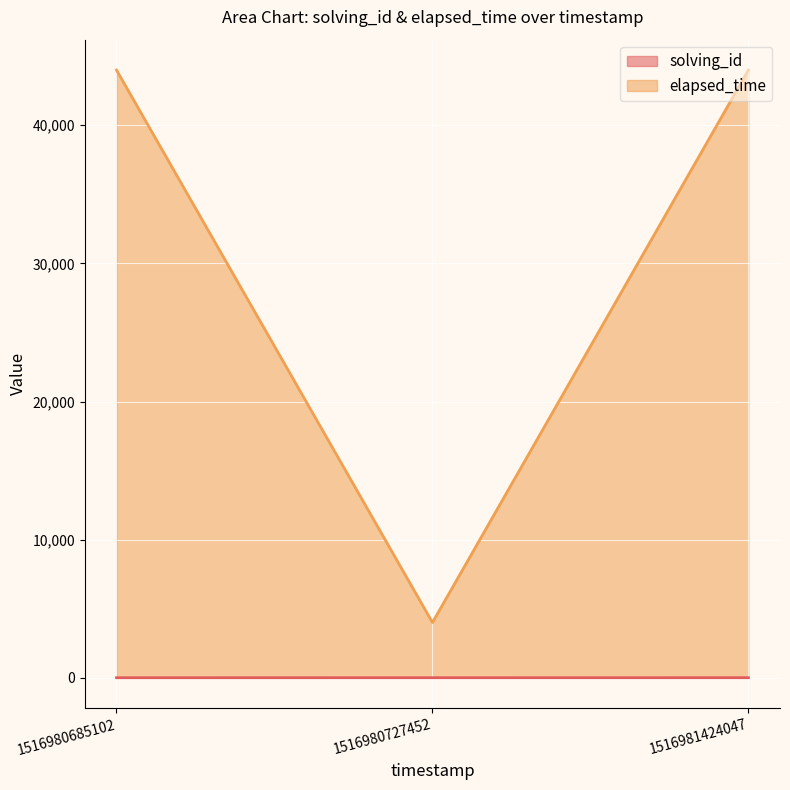

How many values in the solving_id series are below 2?

1